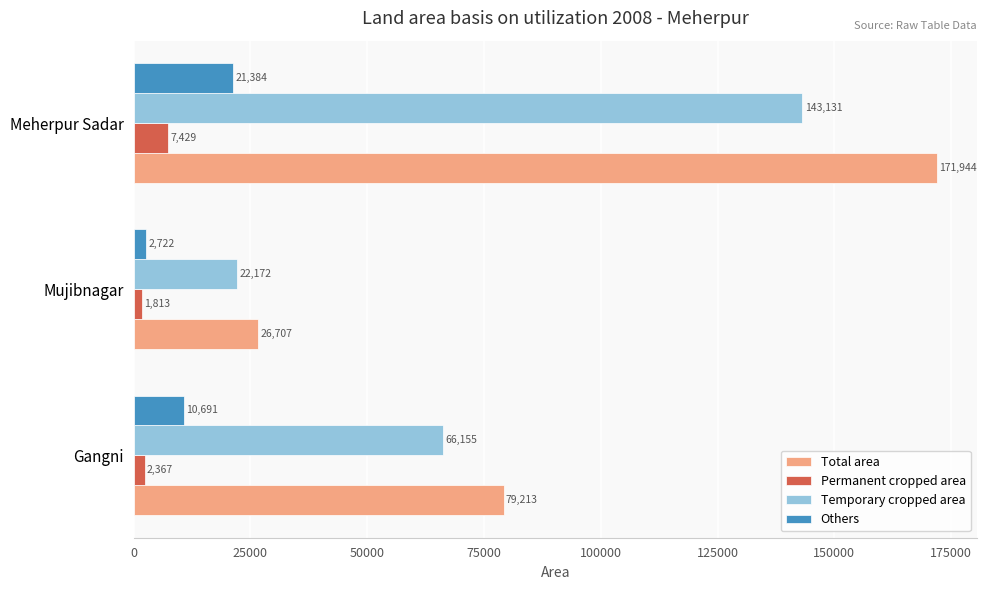

At which label does Permanent cropped area reach its peak?

Meherpur Sadar